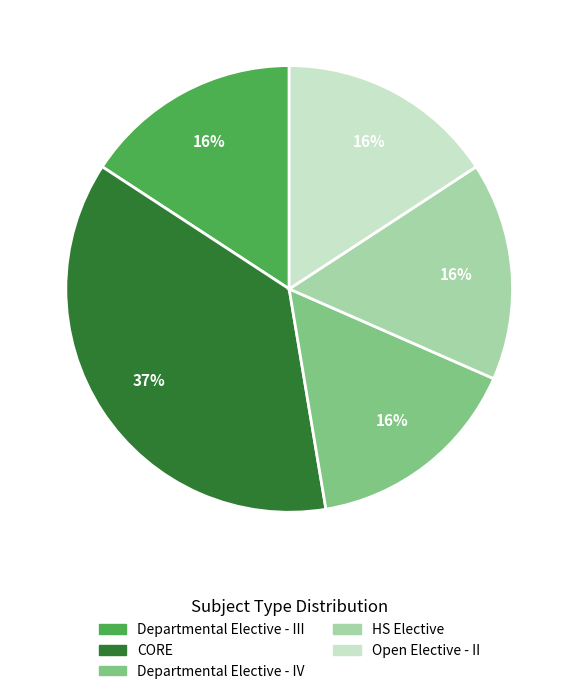

To the nearest percent, what is the average slice percentage?

20%